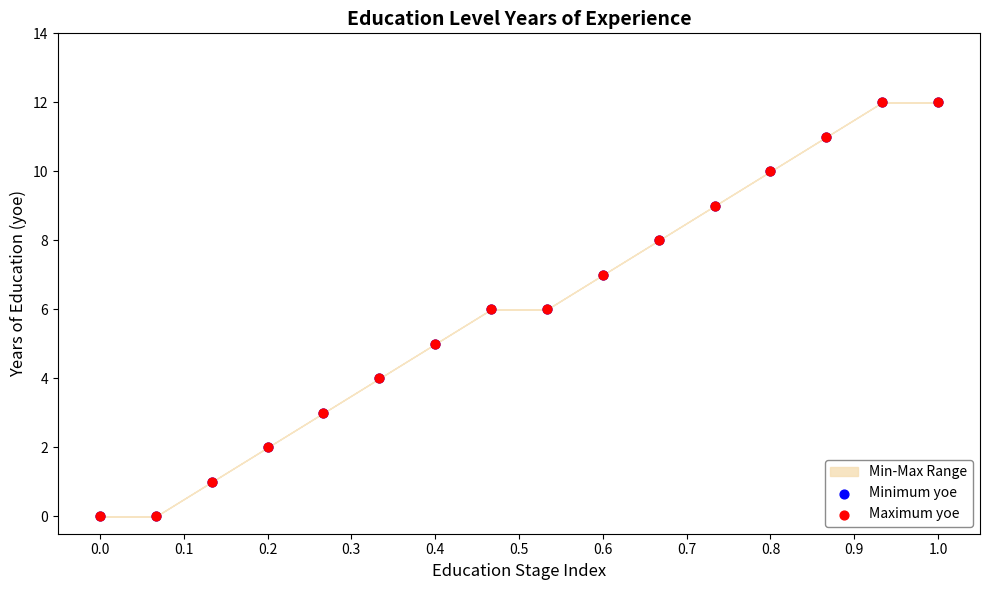

Which series has the largest Y range (max minus min)?

Minimum yoe